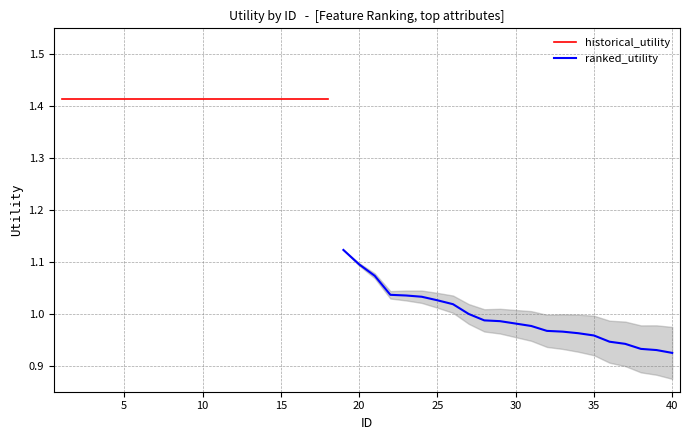

At which category does the chart reach its minimum across all series?

40